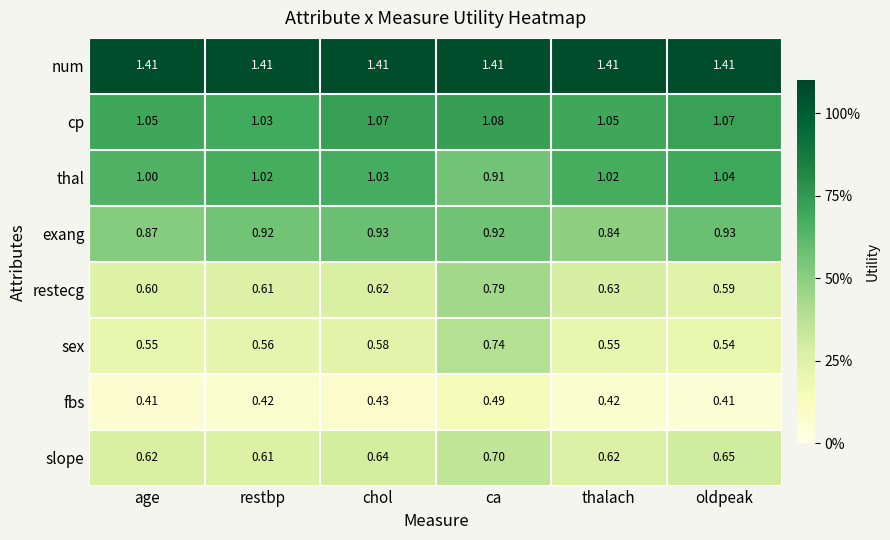

Between chol and ca, which series saw the biggest shift?

restecg